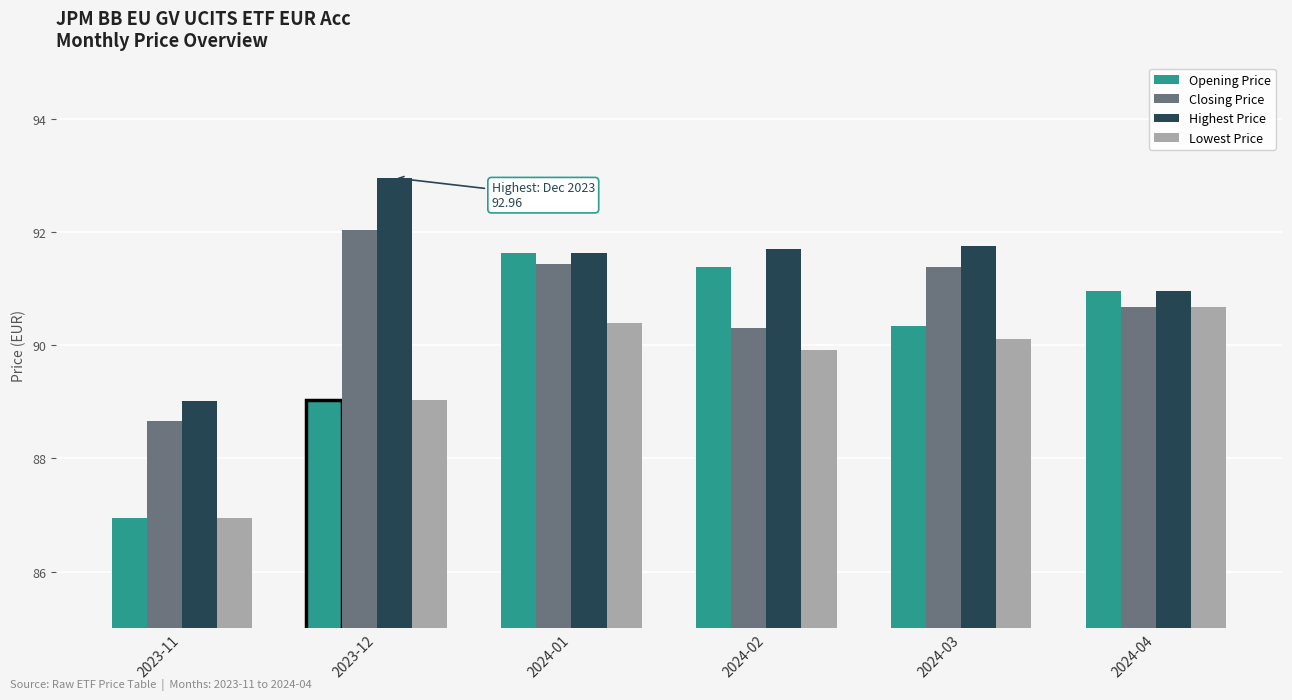

Is the value of Highest Price at 2023-12 greater than the value of Closing Price at 2023-12?

Yes